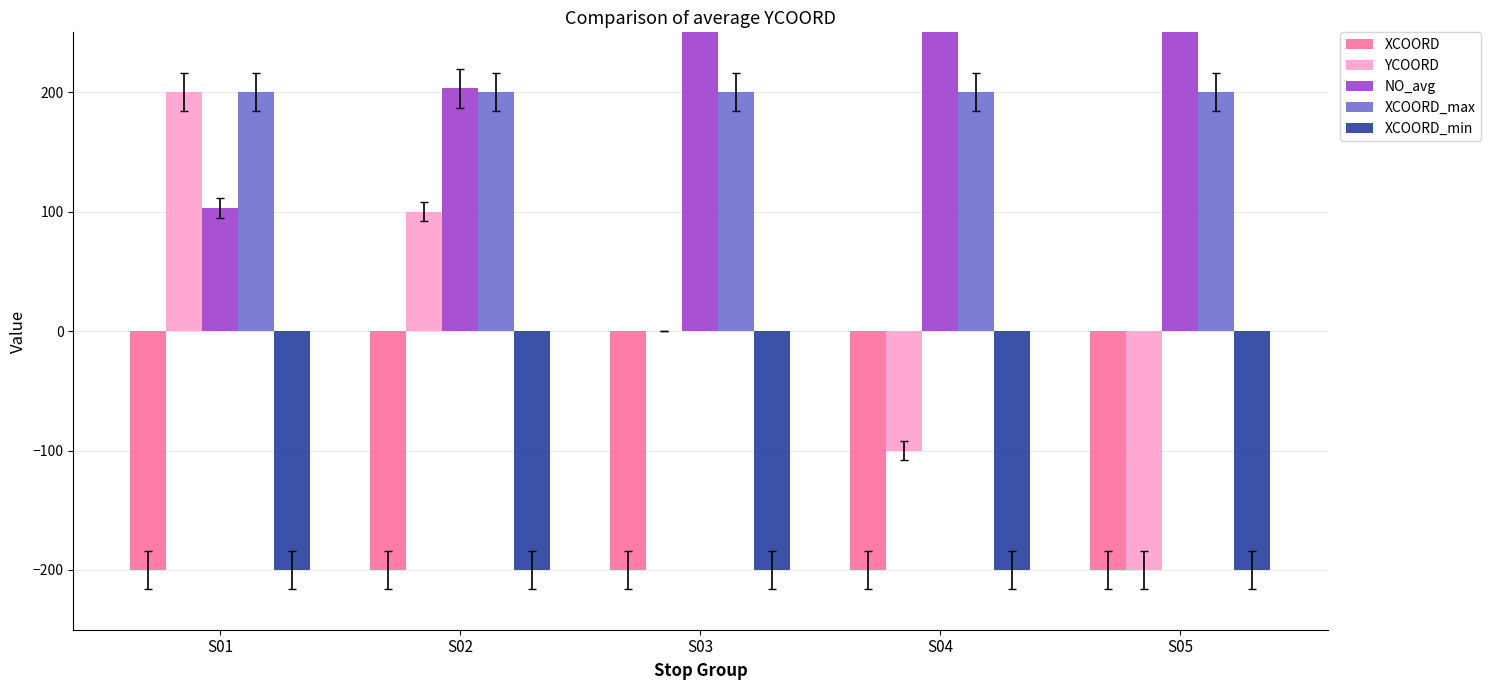

Is it true that YCOORD equals 102 at S01?

False